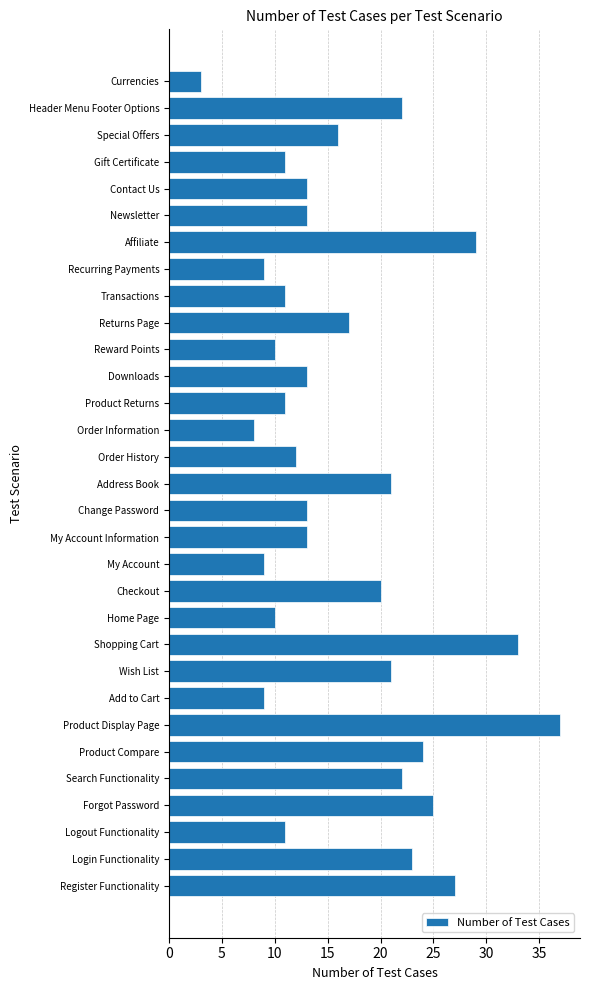

The chart shows a value of 16 at Special Offers. True or false?

True